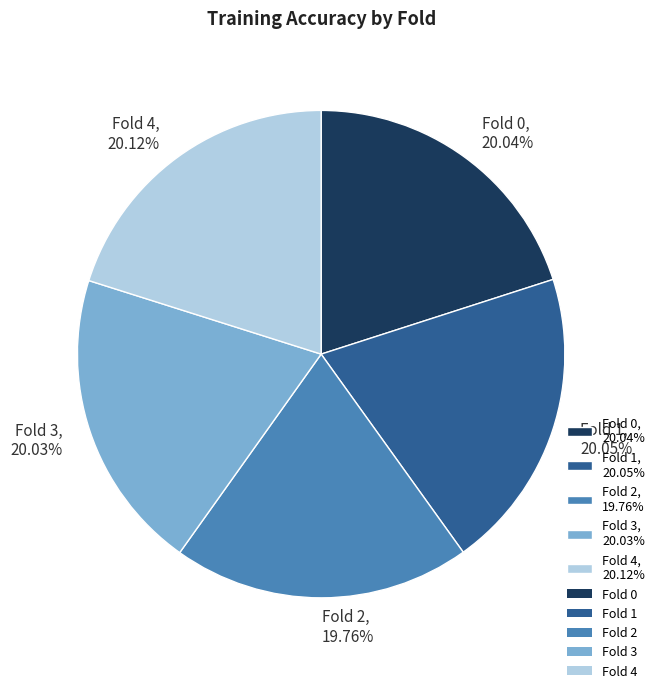

To the nearest percent, what is the average slice percentage?

20%